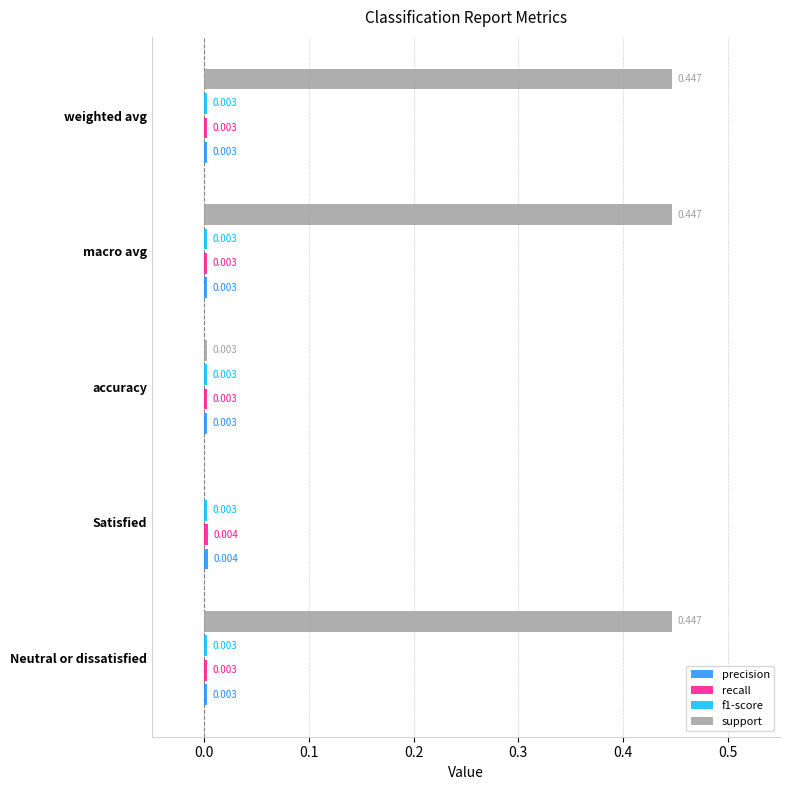

Where is support nearest to the value 0?

Satisfied